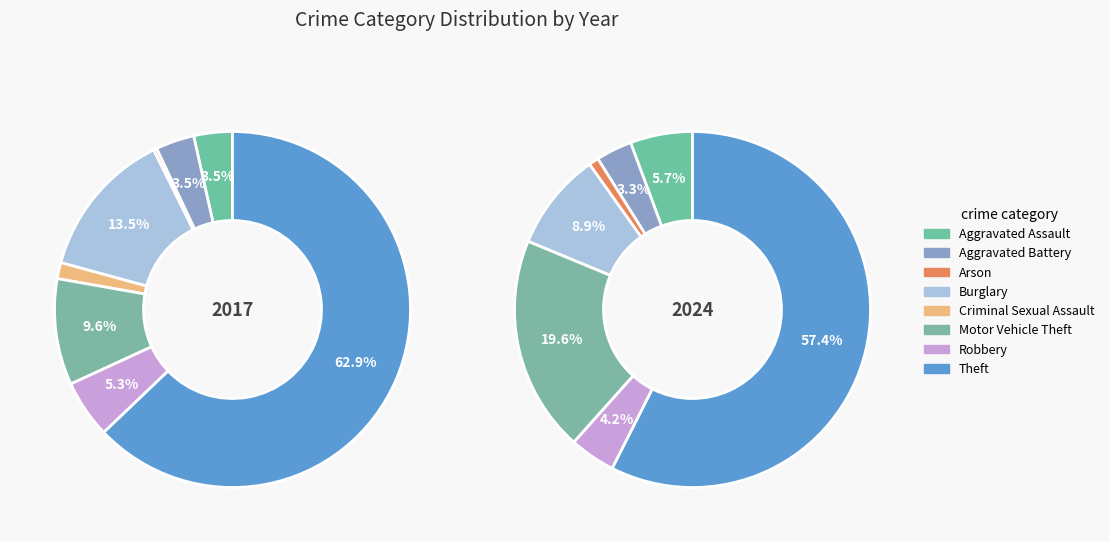

To the nearest percent, what is the combined percentage of values_2017 and 5?

13%